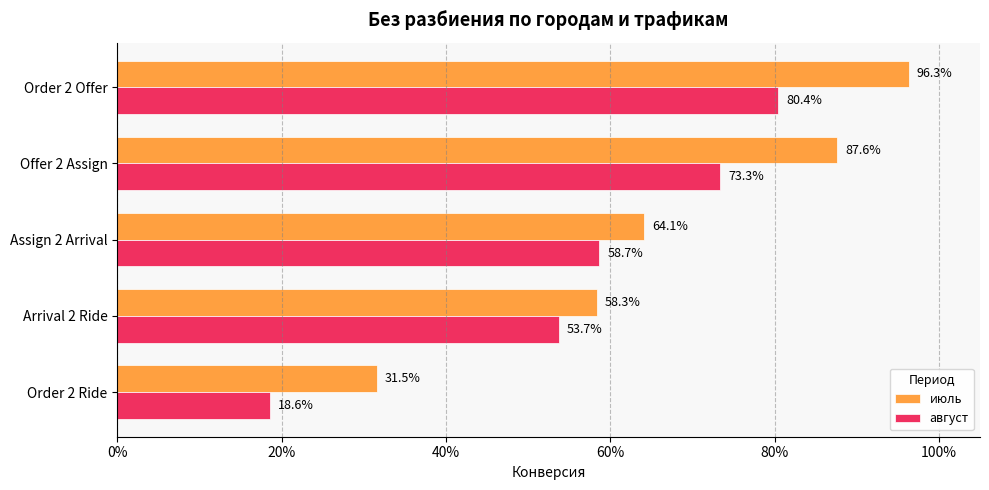

Reading left to right, what are all the values shown in this chart?

июль: 1.0	0.9	0.6	0.6	0.3
август: 0.8	0.7	0.6	0.5	0.2